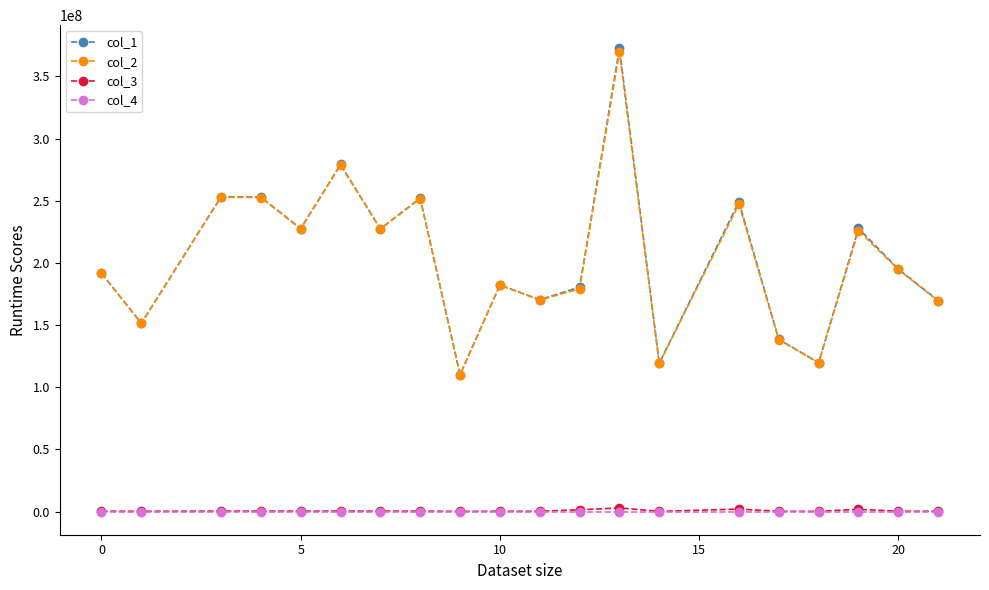

True or false: col_4 and col_1 cross at least once.

False